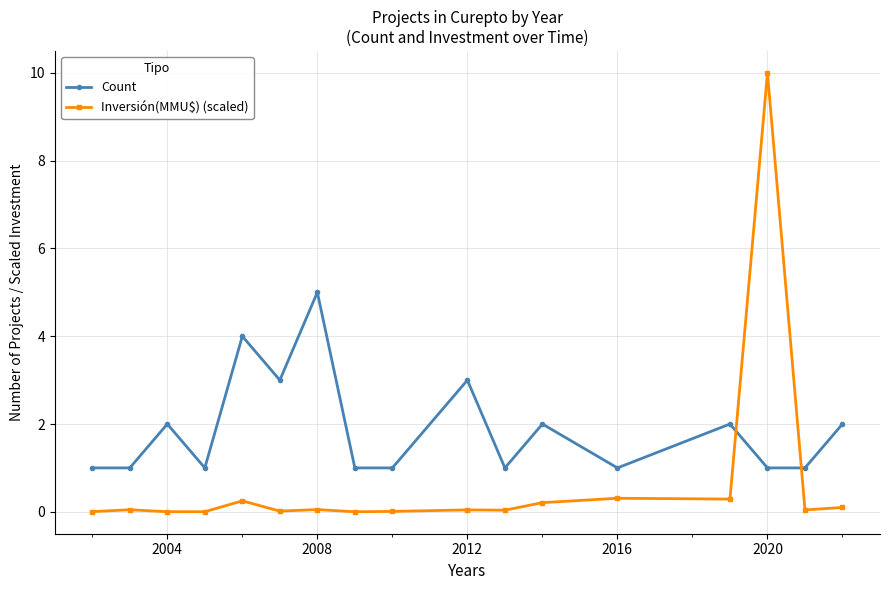

What are all the series names shown in the legend?

Count, Inversión(MMU$) (scaled)